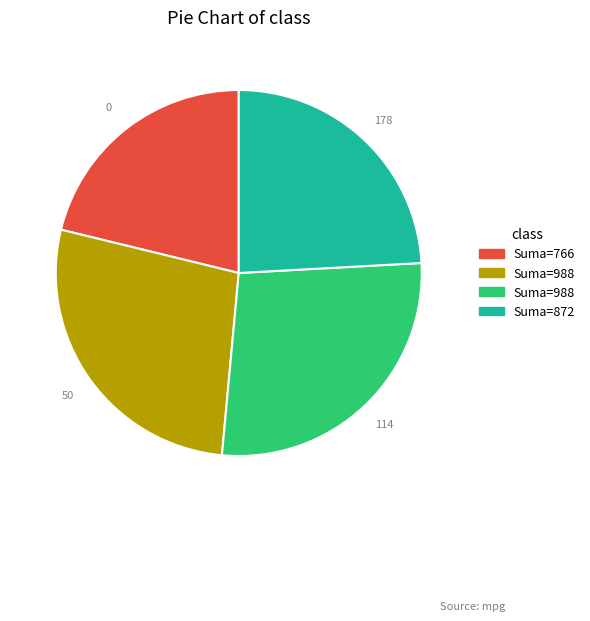

Is there any slice that represents more than half of the pie?

No